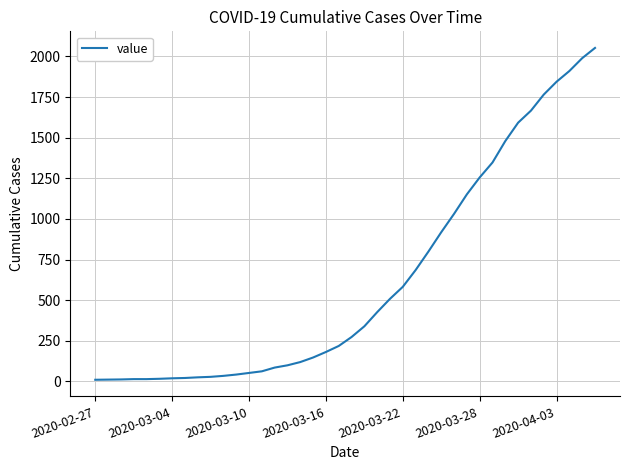

What is the difference between the maximum and minimum values?

2042